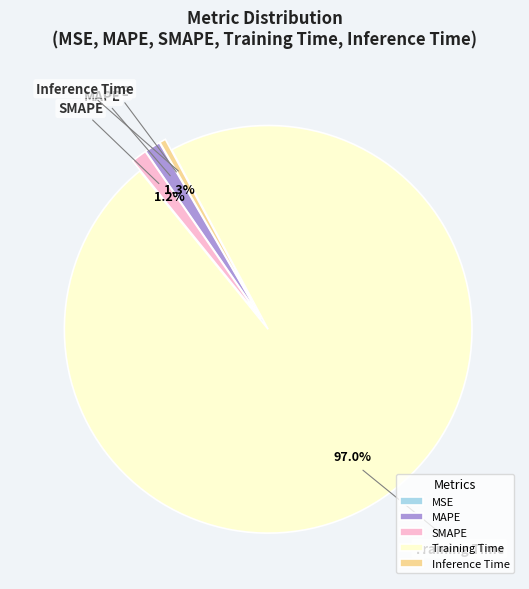

Which has a higher value, Inference Time or Training Time?

Training Time